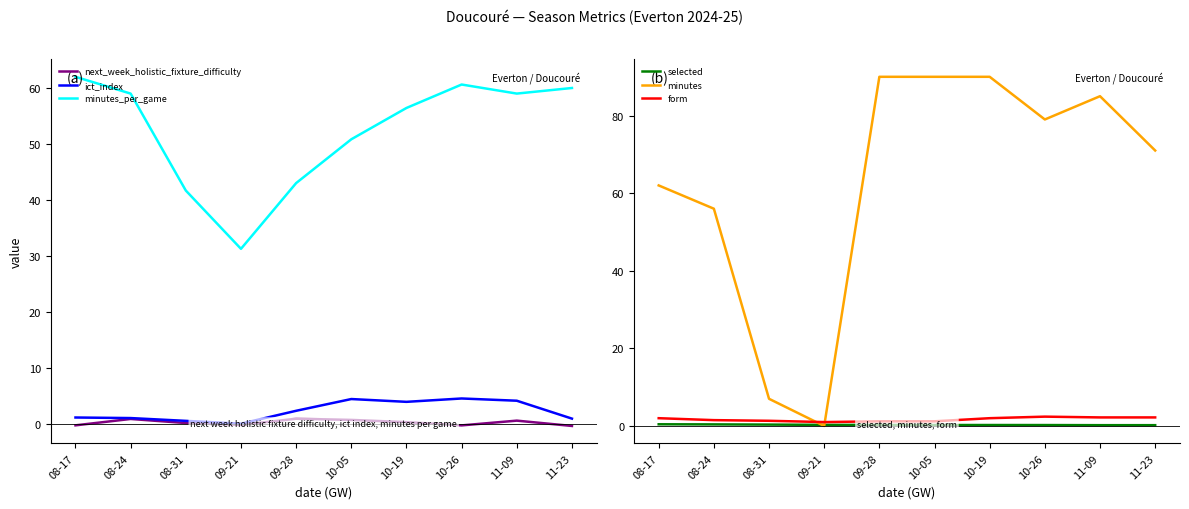

Where is the first local maximum for ict_index?

10-05